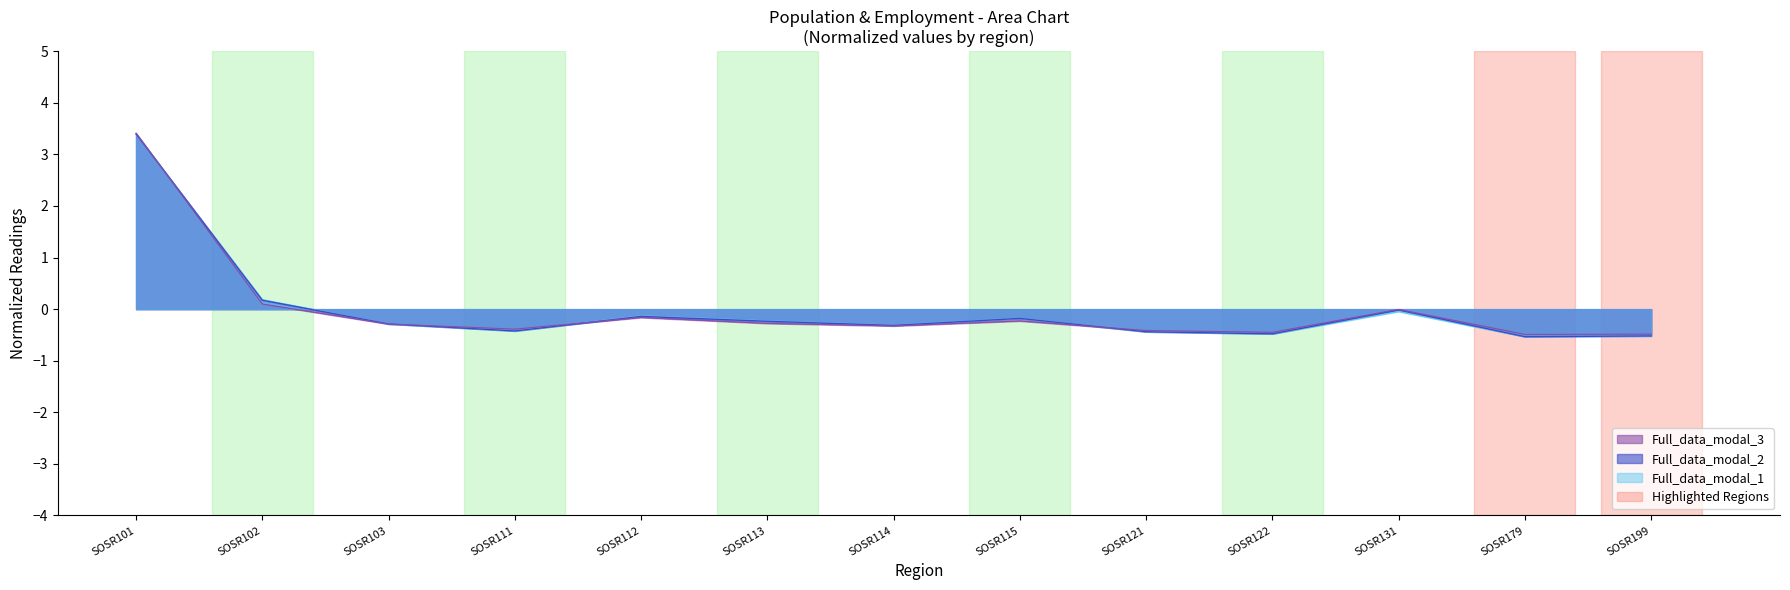

At which category is the sum across all series the highest?

SOSR101